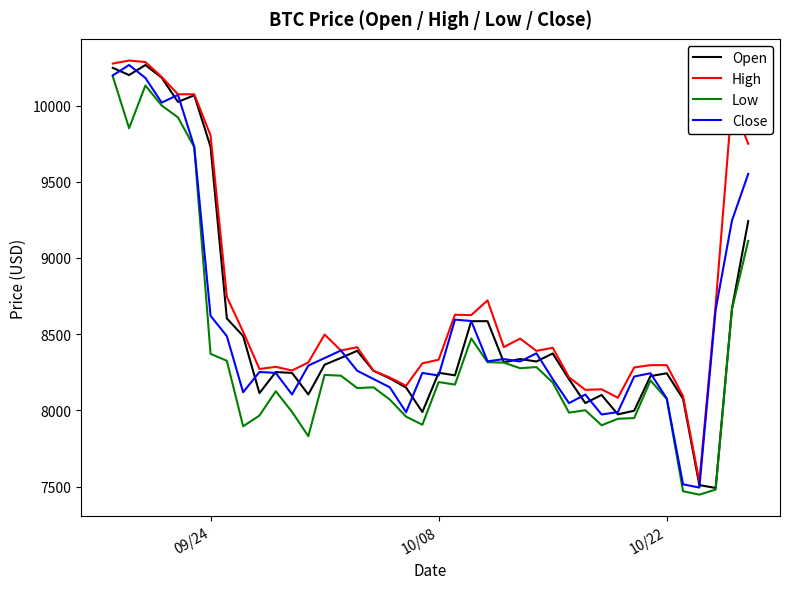

What is the minimum value shown in the chart?

7447.0